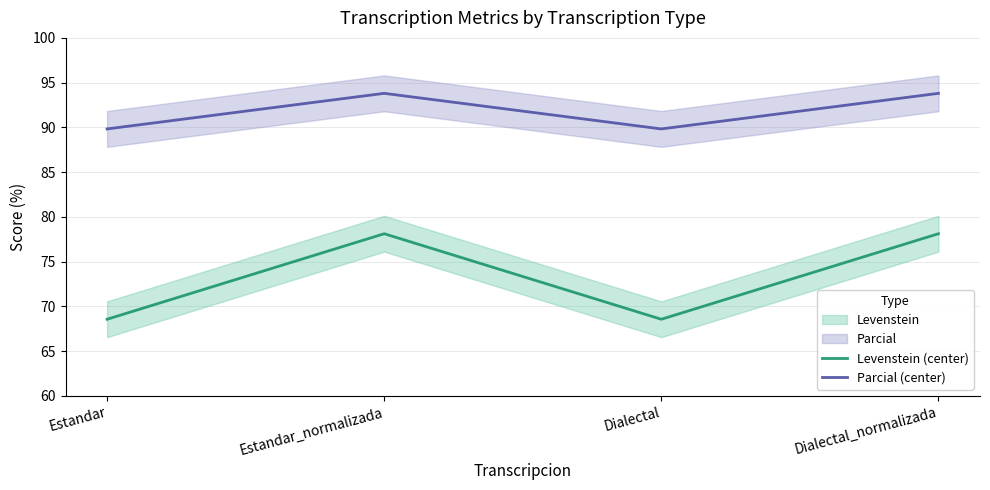

How many categories are shown in the chart?

4